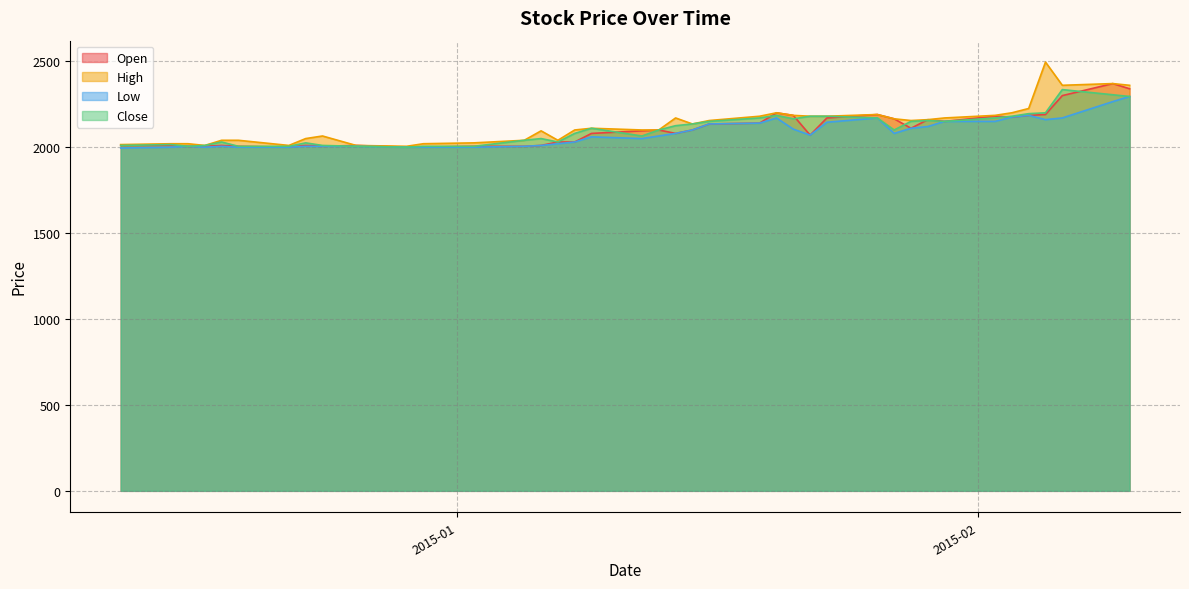

Which series has the largest total across all categories?

High